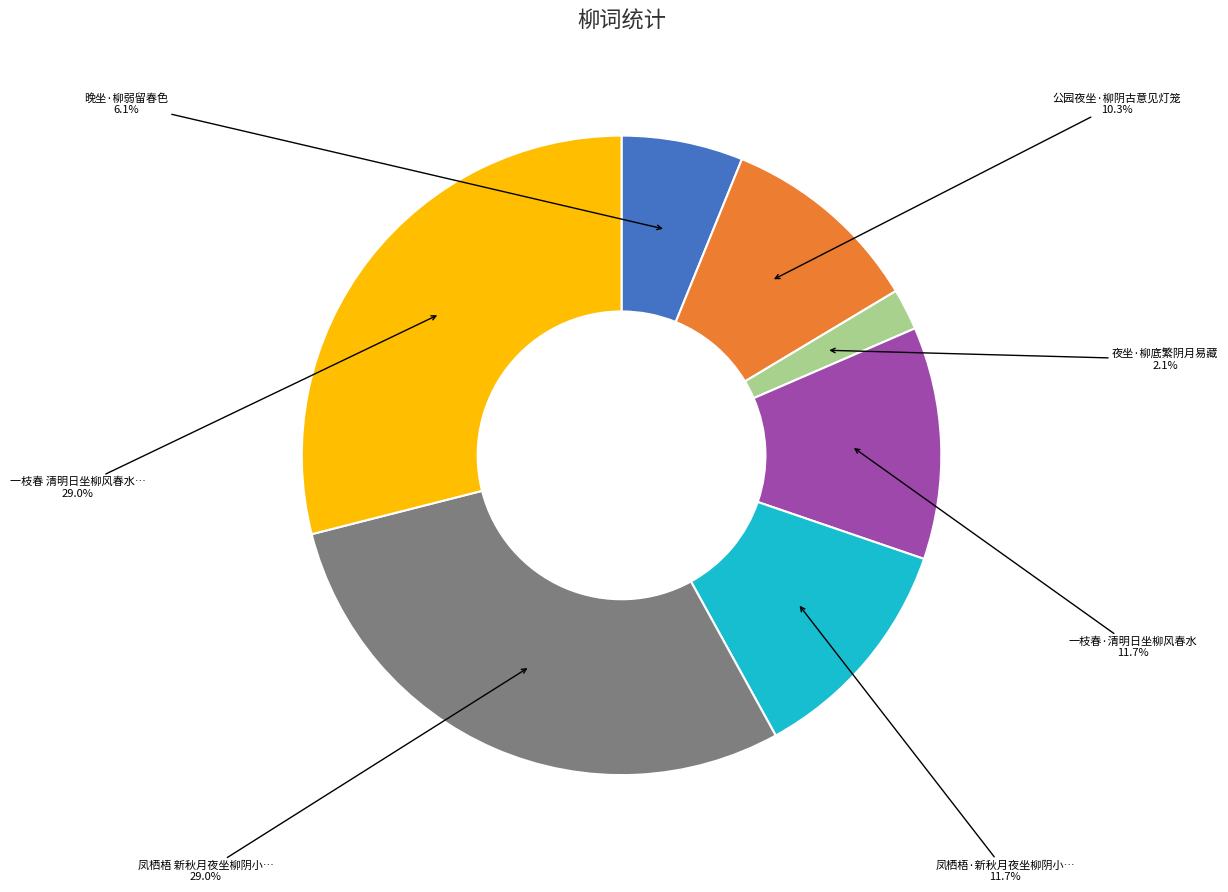

Does any single category account for the majority?

No